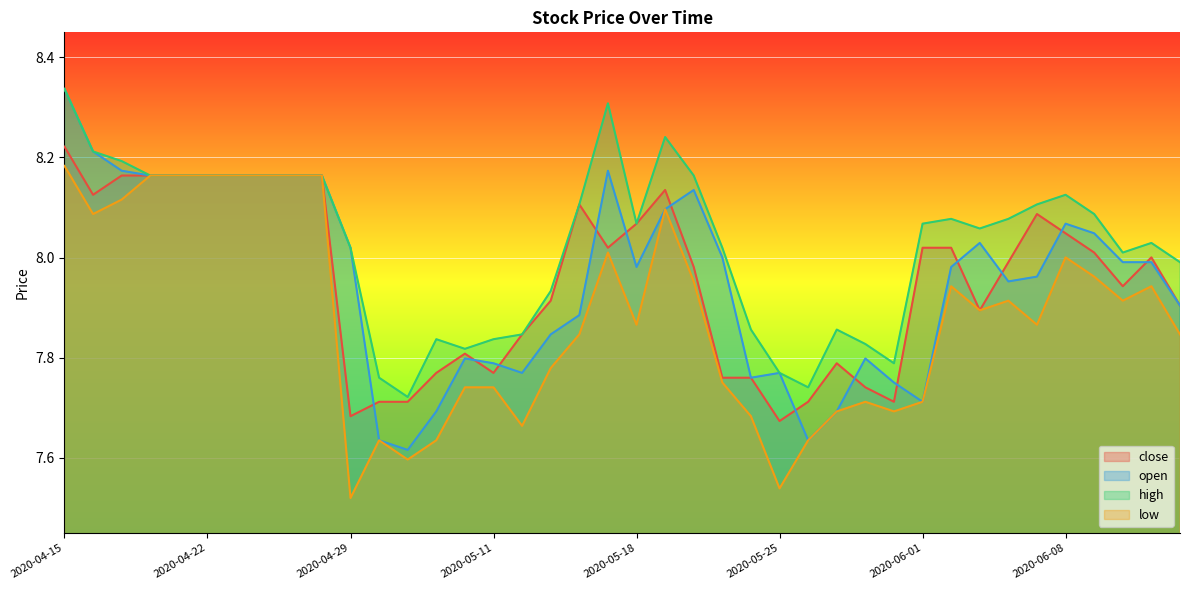

Between 2020-05-15 and 2020-05-29, which is larger?

2020-05-15